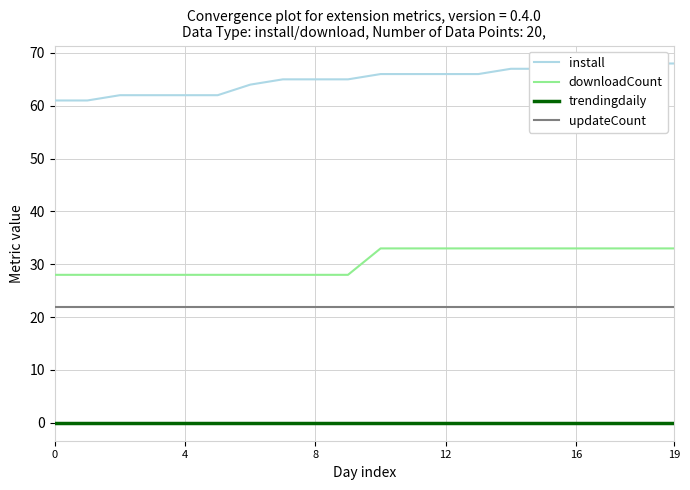

List the labels in order of trendingdaily value, smallest first.

0, 4, 8, 12, 16, 19, 6, 7, 8, 9, 10, 11, 12, 13, 14, 15, 16, 17, 18, 19